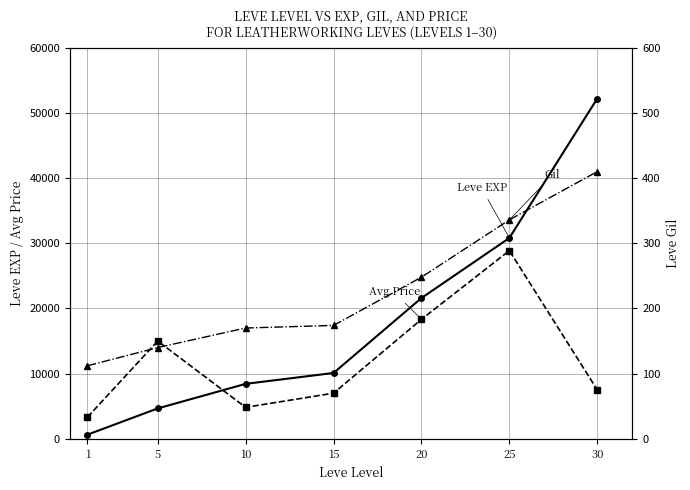

Reading right to left, extract all data points from this chart.

Leve EXP: 52220	30820	21600	10100	8430	4660	630
currentAveragePrice: 7510	28878	18333	7000	4826	14999	3310
Leve Gil: 410	336	248	174	170	140	112